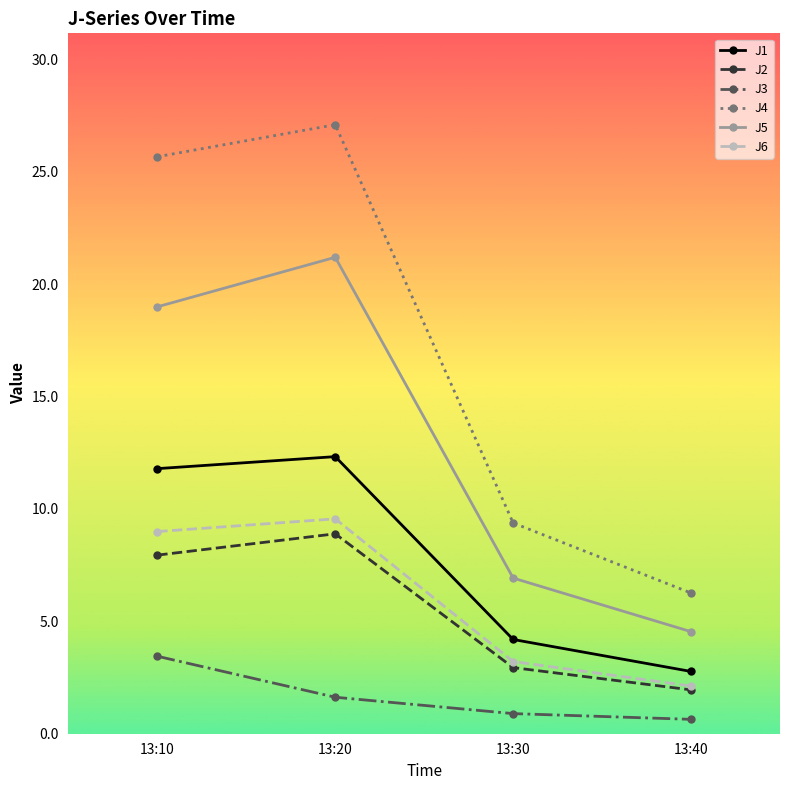

Where is J5 nearest to the value 12?

13:30